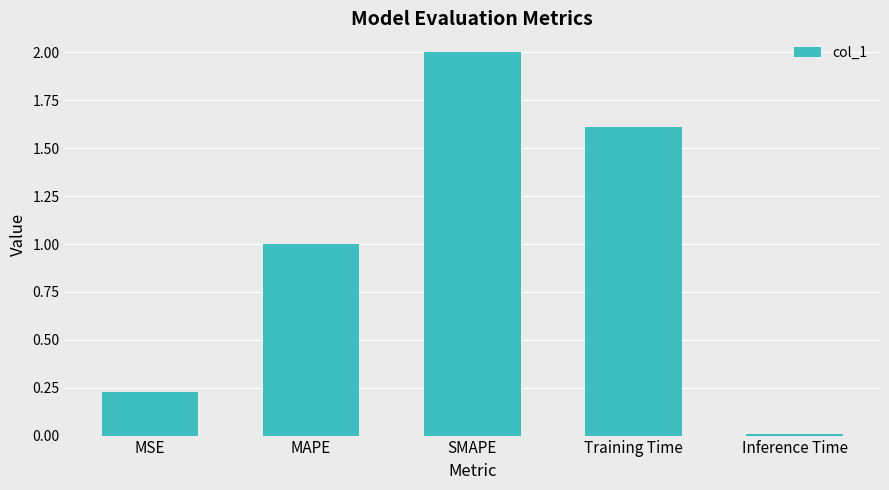

List the labels in order of value, largest first.

SMAPE, Training Time, MAPE, MSE, Inference Time